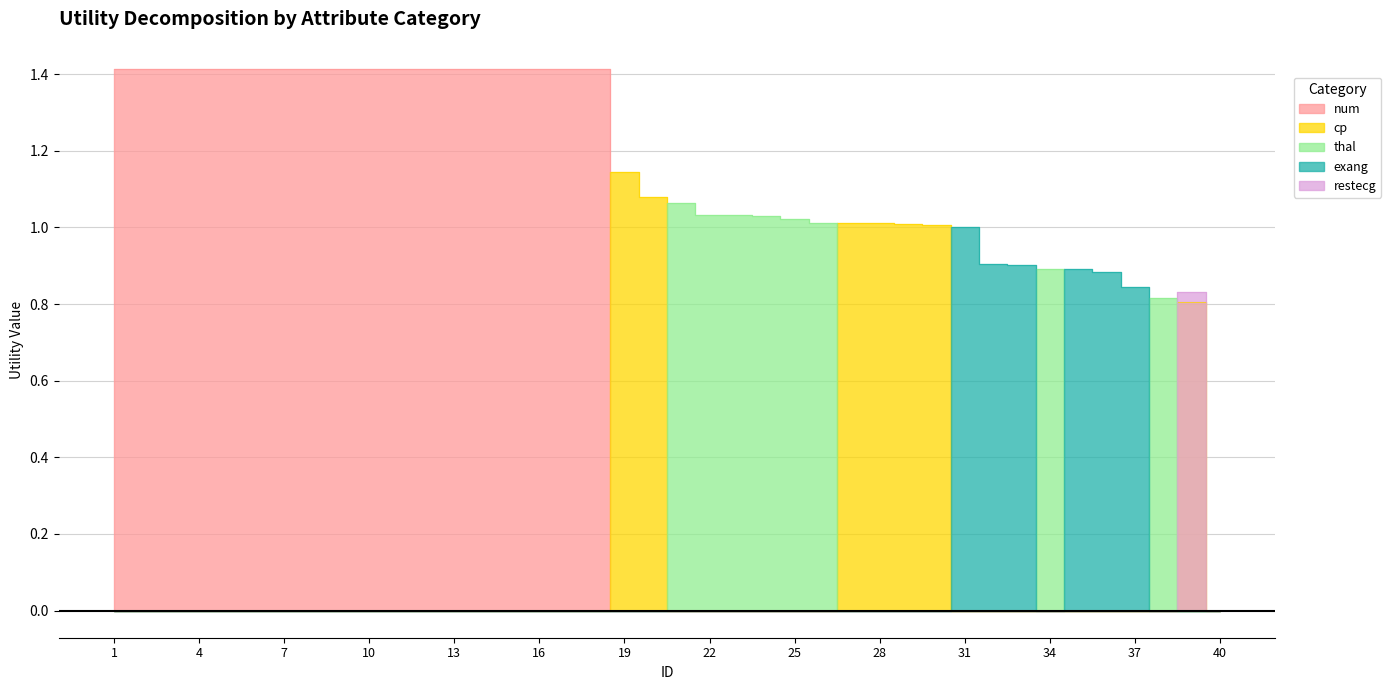

What are all the series names shown in the legend?

num, cp, thal, exang, restecg